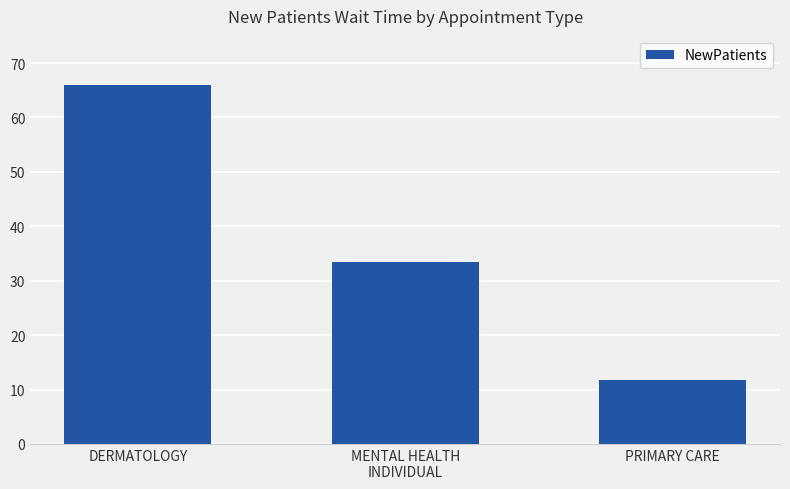

What is the greatest value displayed?

66.0